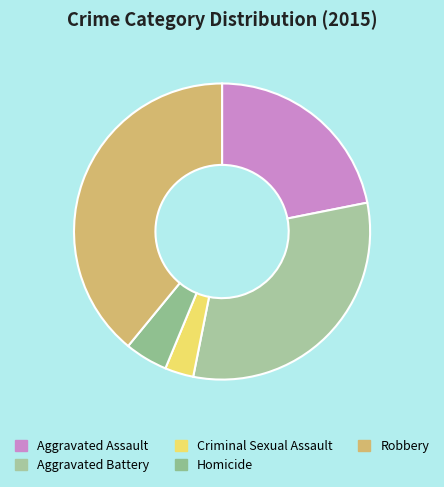

What is the smallest slice in the pie chart?

Criminal Sexual Assault